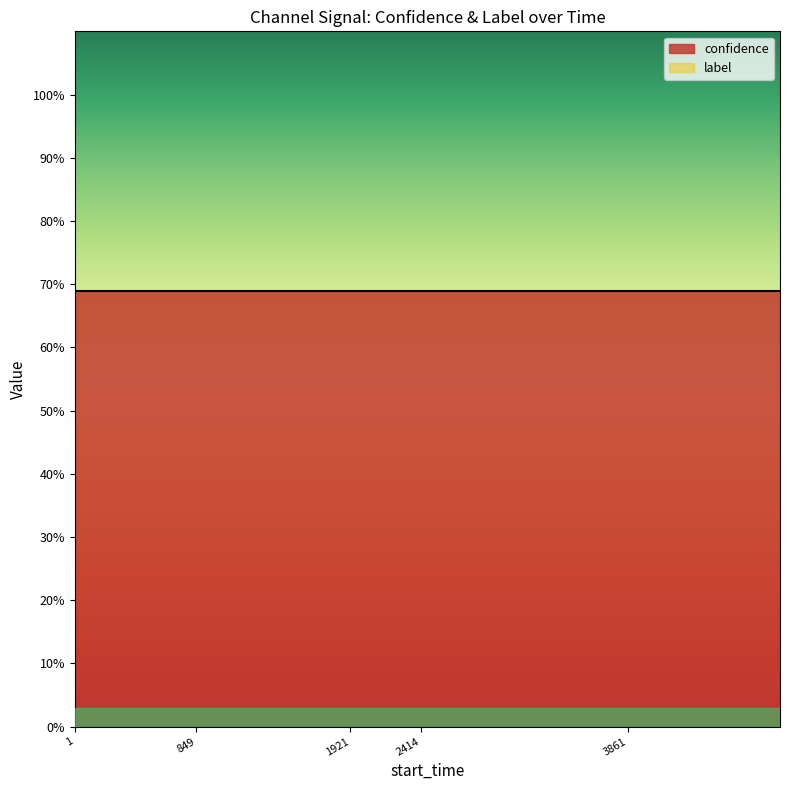

True or false: label and confidence cross at least once.

False